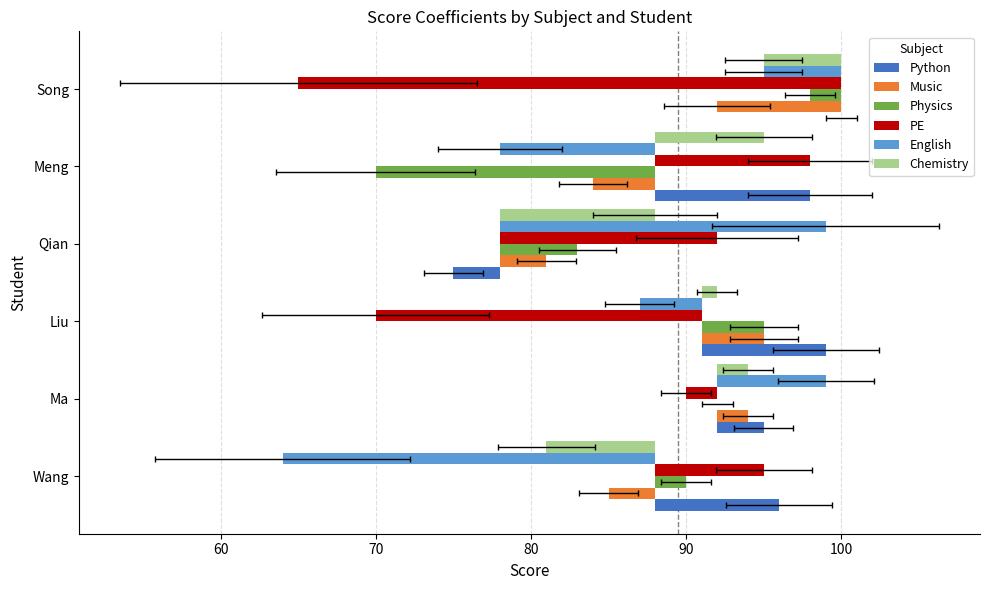

What are all the series names shown in the legend?

Python, Music, Physics, PE, English, Chemistry